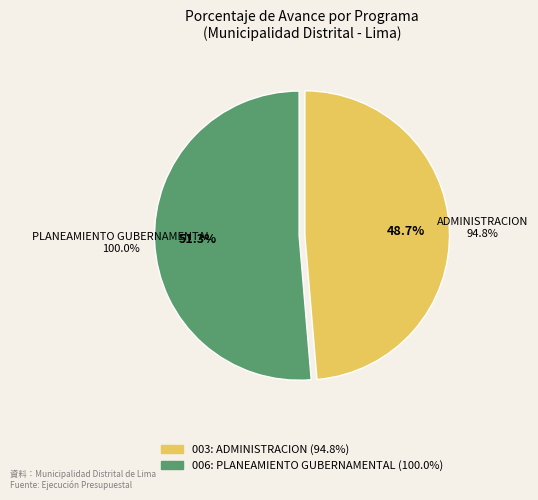

Between 003: ADMINISTRACION and 006: PLANEAMIENTO GUBERNAMENTAL, which is larger?

006: PLANEAMIENTO GUBERNAMENTAL